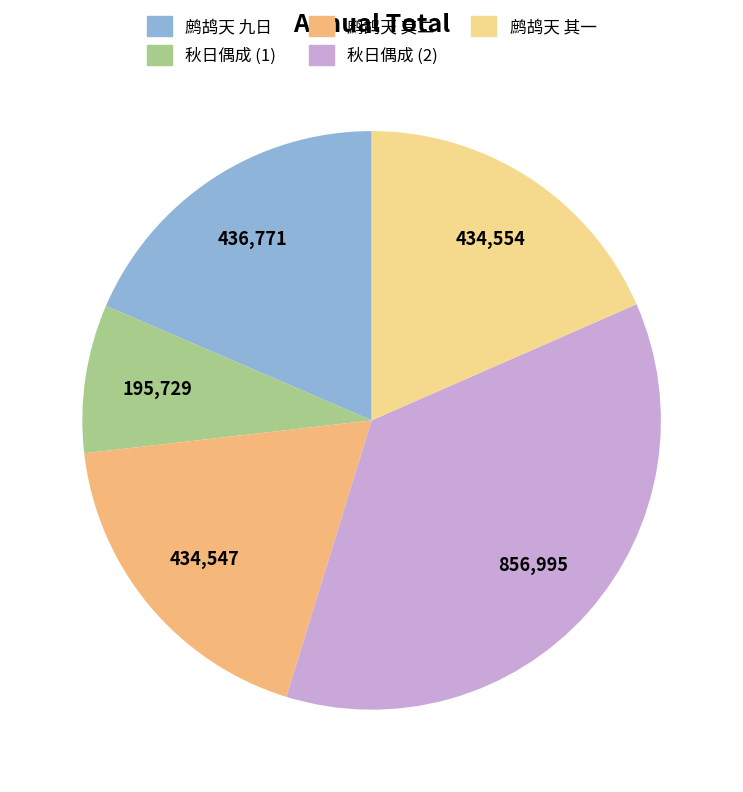

How many segments does this pie chart have?

5